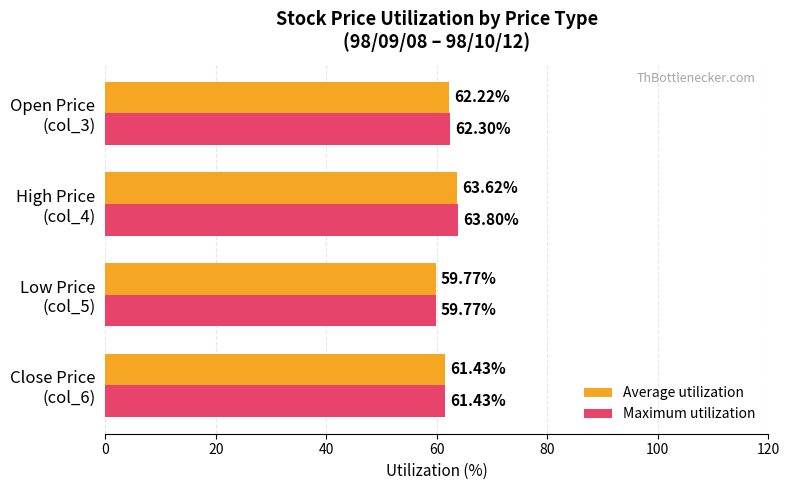

List the series in order of their peak value, highest first.

Maximum utilization, Average utilization